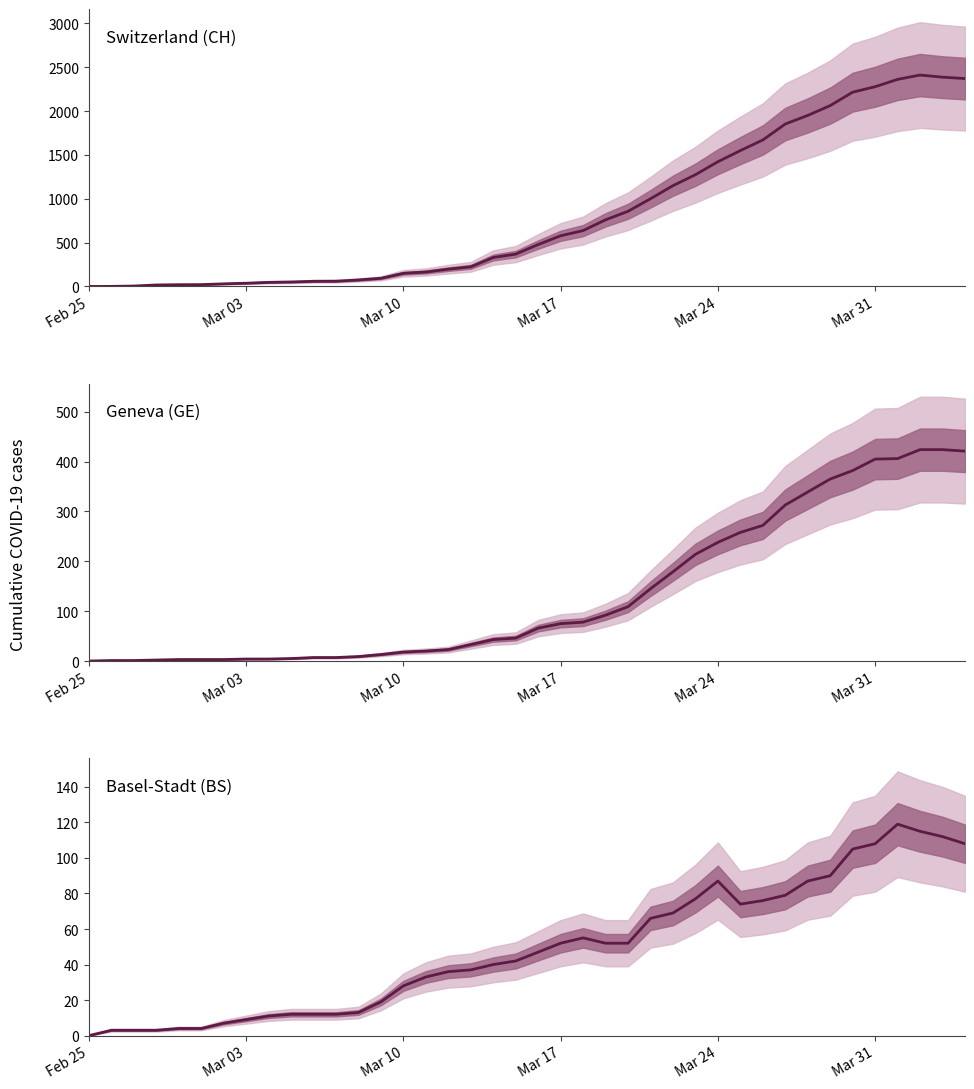

What is the difference between the second highest and second lowest values in the Basel-Stadt (BS) series?

112